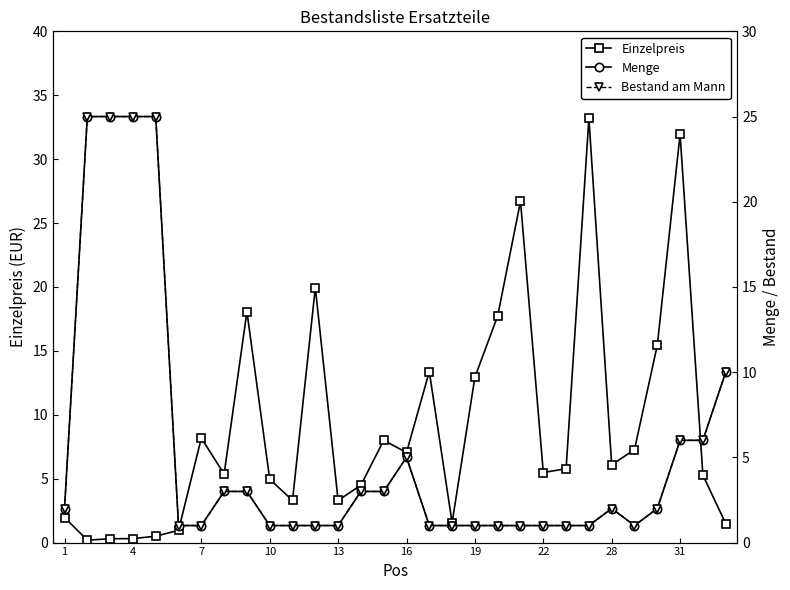

What is the value of the Bestand am Mann point at the 18th from the left?

1.0